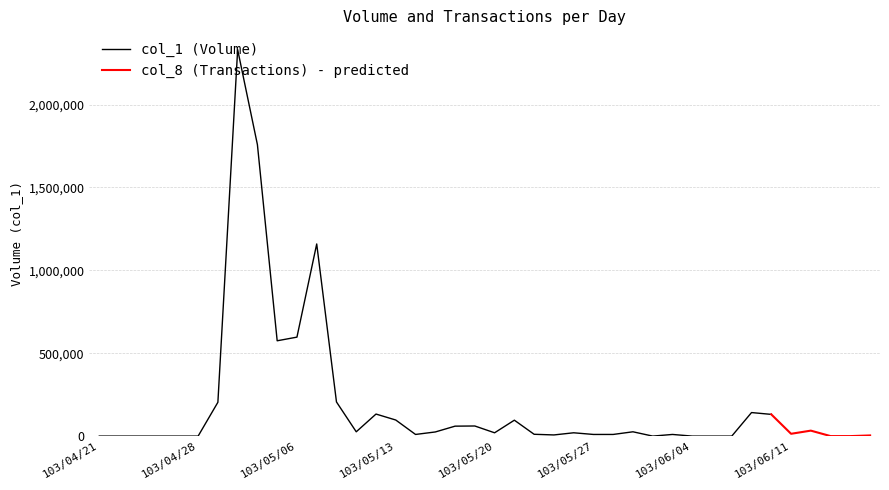

What are all the series names shown in the legend?

col_1 (Volume), col_8 (Transactions)